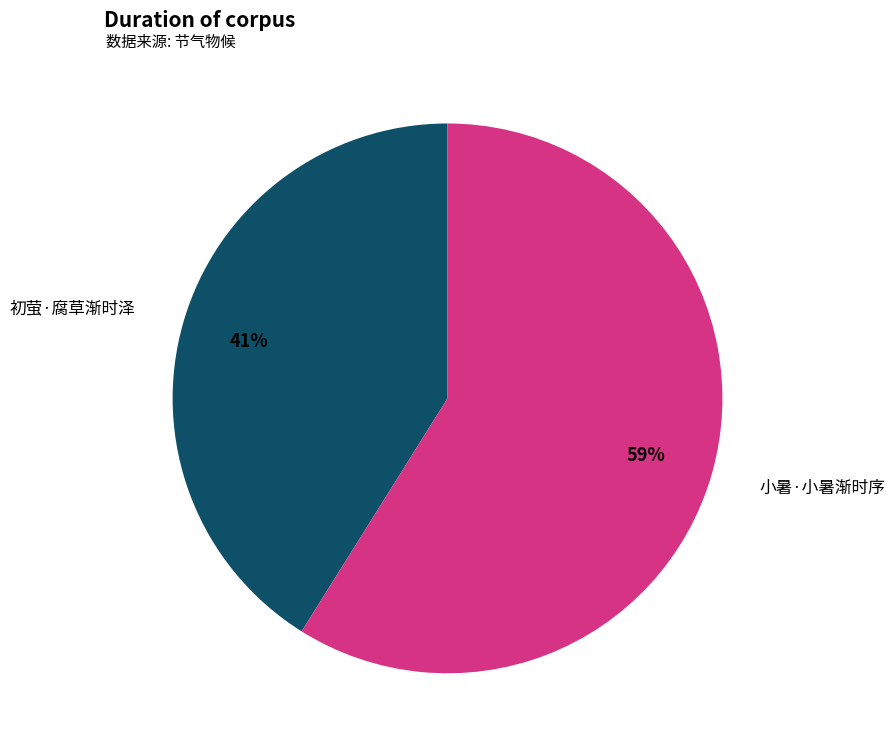

How many slices are in this pie chart?

2